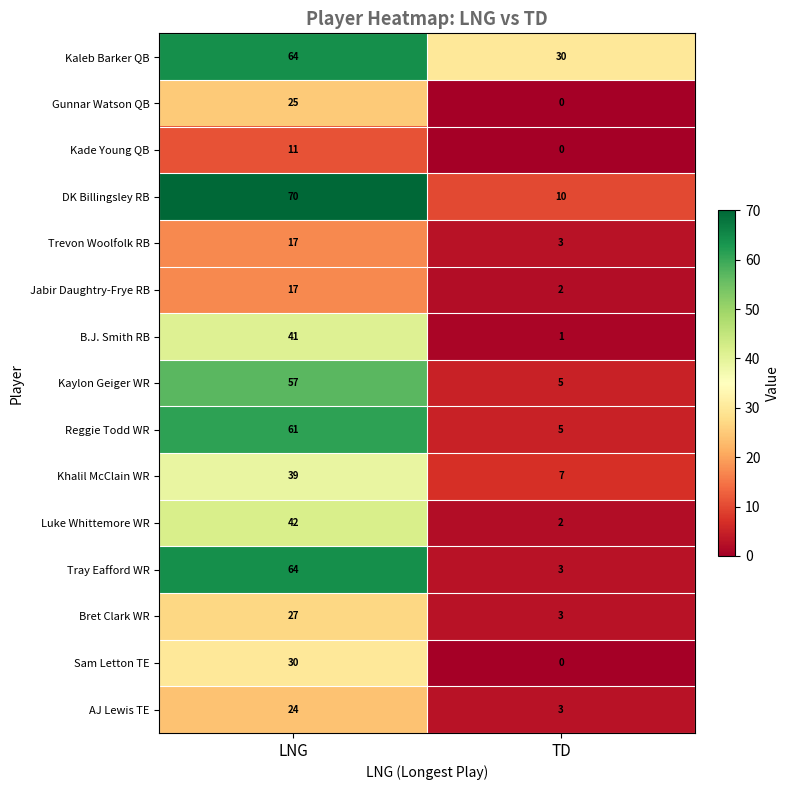

Which series has the largest total across all categories?

Kaleb Barker QB